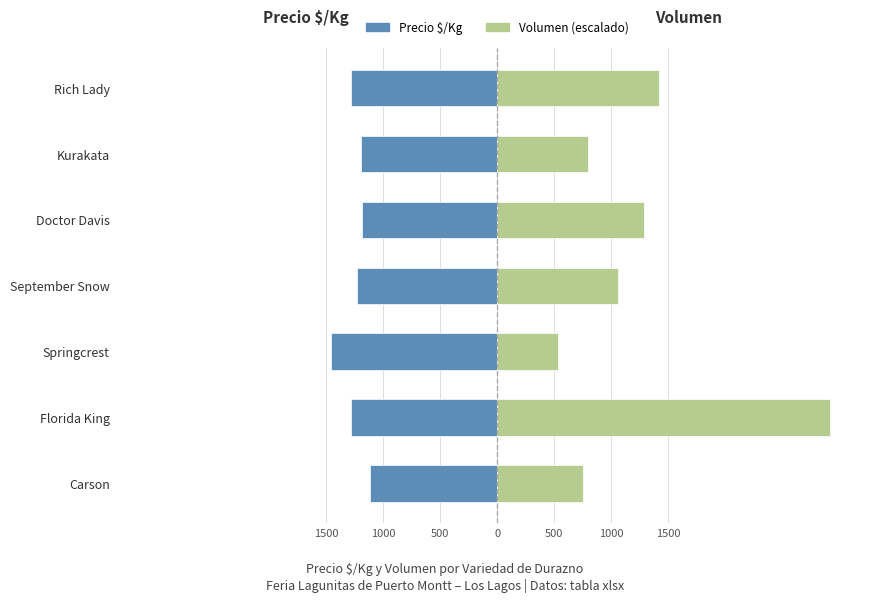

Reading left to right, transcribe all the data shown in this chart.

Precio $/Kg: -1118.0	-1283.0	-1458.0	-1229.0	-1185.0	-1191.0	-1286.0
Volumen: 751.3	2916.7	530.3	1060.6	1281.6	795.5	1414.1